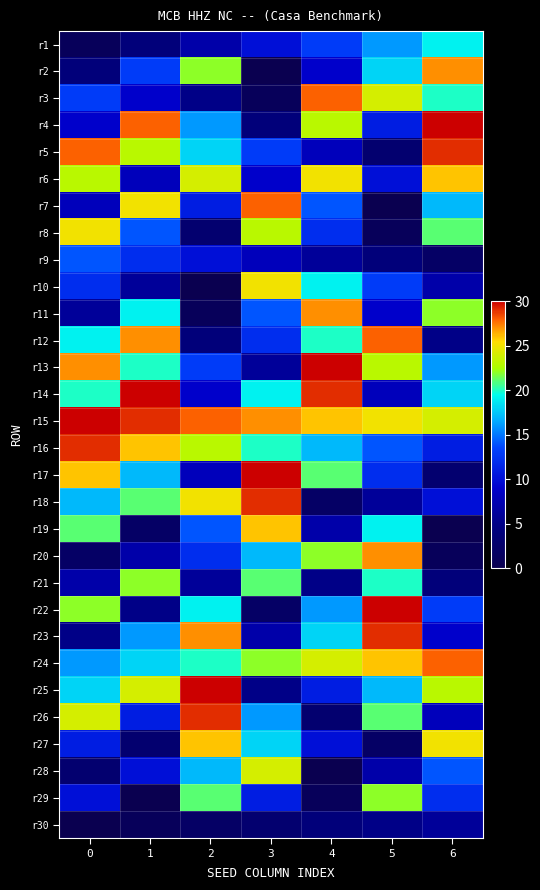

What is the spread (max minus min) of values at 0?

30